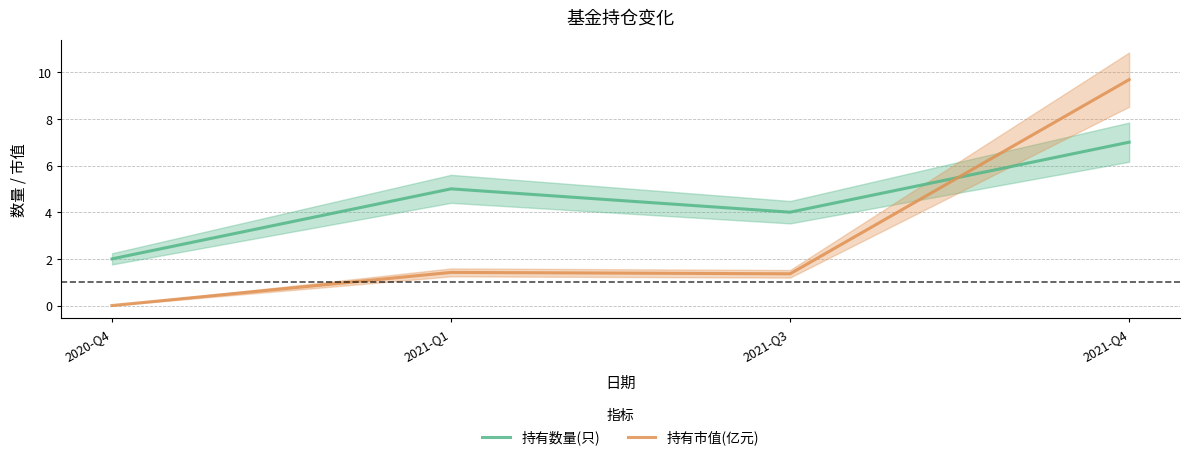

At which category does 持有数量(只) reach its first local valley?

2021-Q3